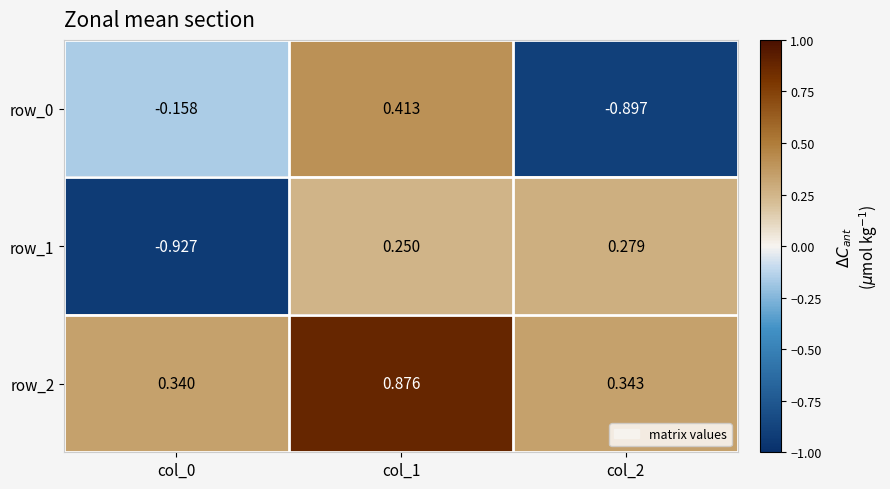

Is the value of row_1 at col_0 greater than the value of row_2 at col_0?

No